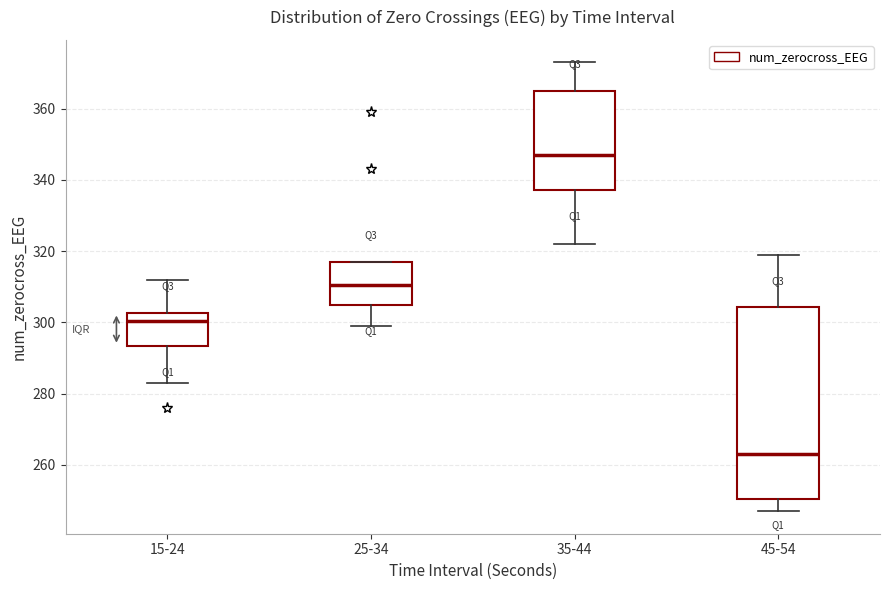

Where is the upper edge of the box for 25-34 on the y-axis? The values are not printed on the chart, so give them approximately, as read against the axis.

318